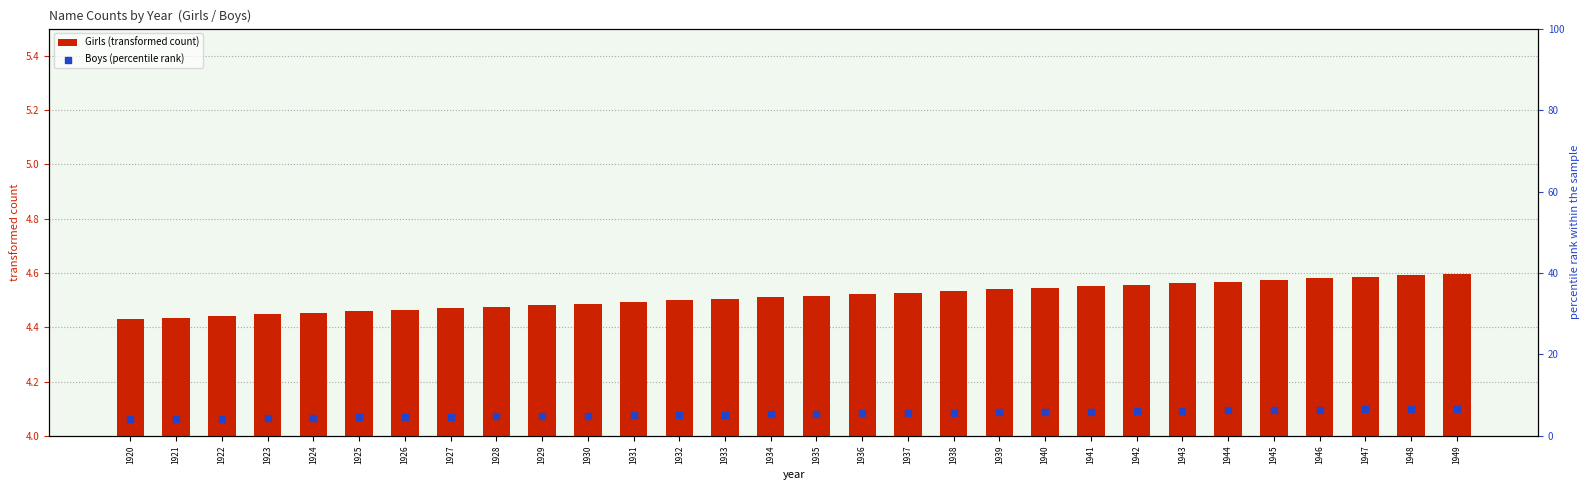

Which series contains the highest Y value?

Boys (percentile rank)